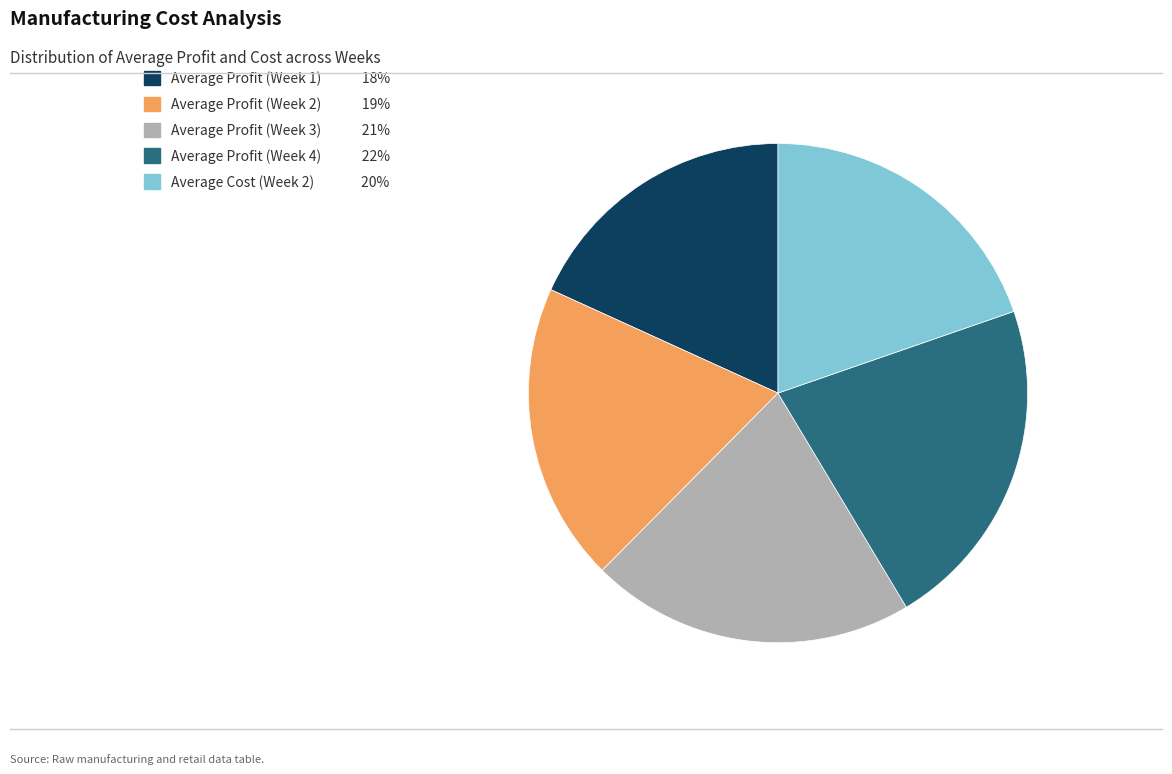

What is the ratio of the value at Average Profit (Week 2) to the value at Average Profit (Week 4)?

0.9